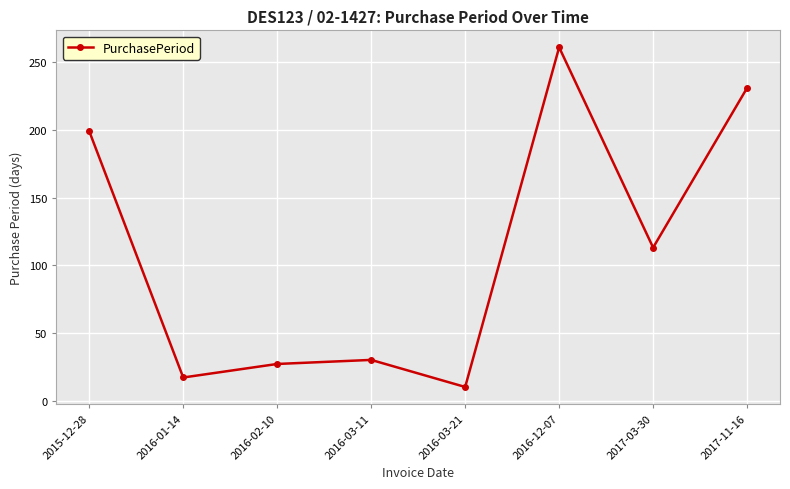

What is the average value?

111